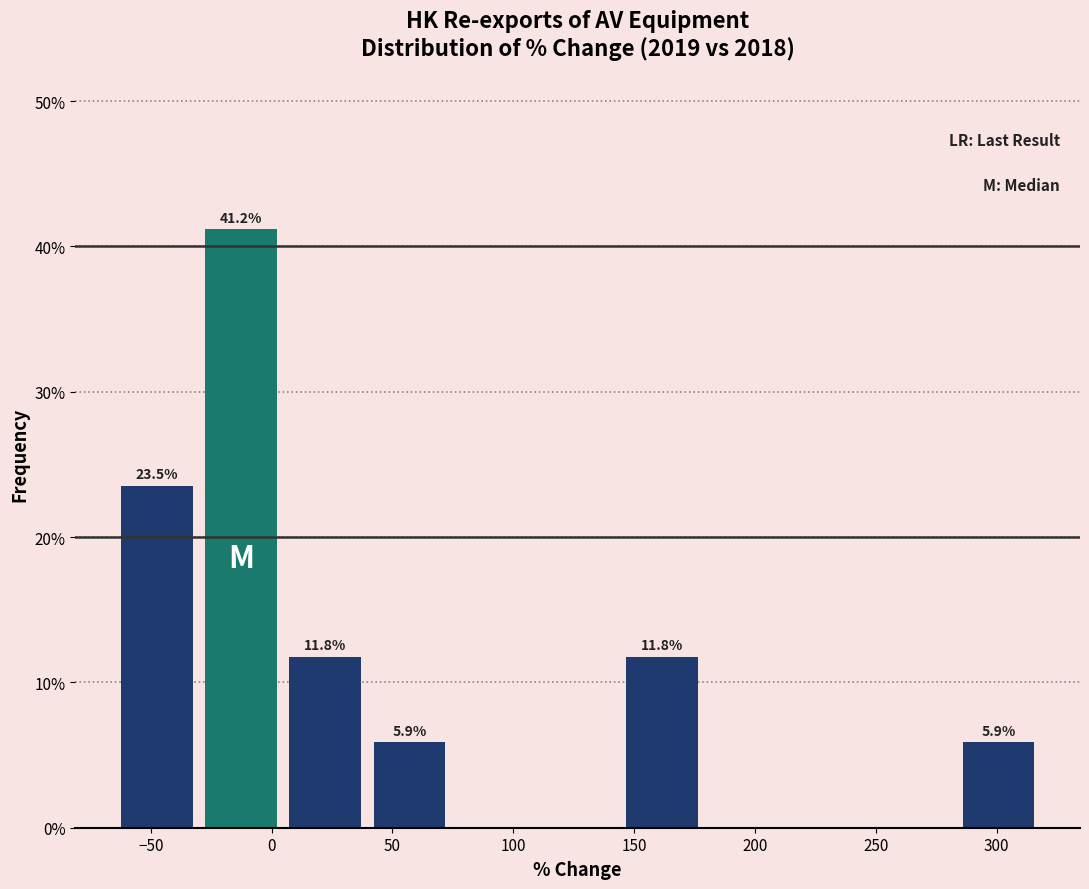

Over which range of the x-axis is the bar tallest?

-30 to 5